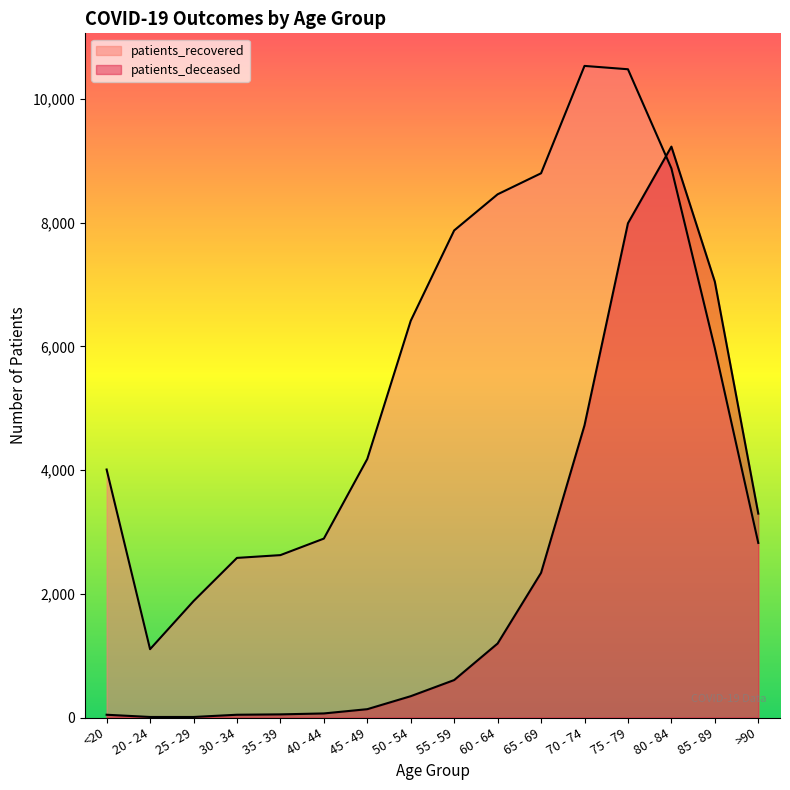

What is the maximum value for patients_recovered?

10536